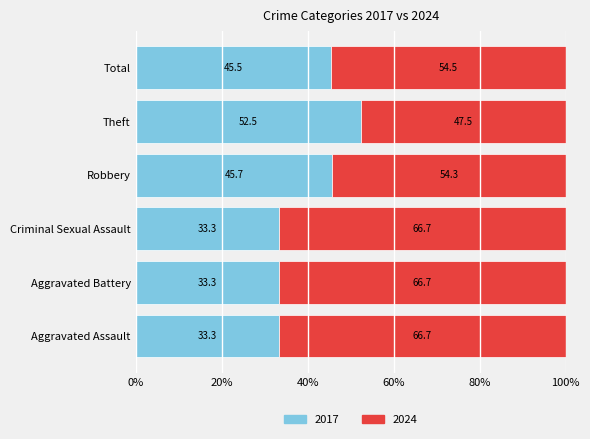

What value does the 2017 series have at Aggravated Assault?

33.3